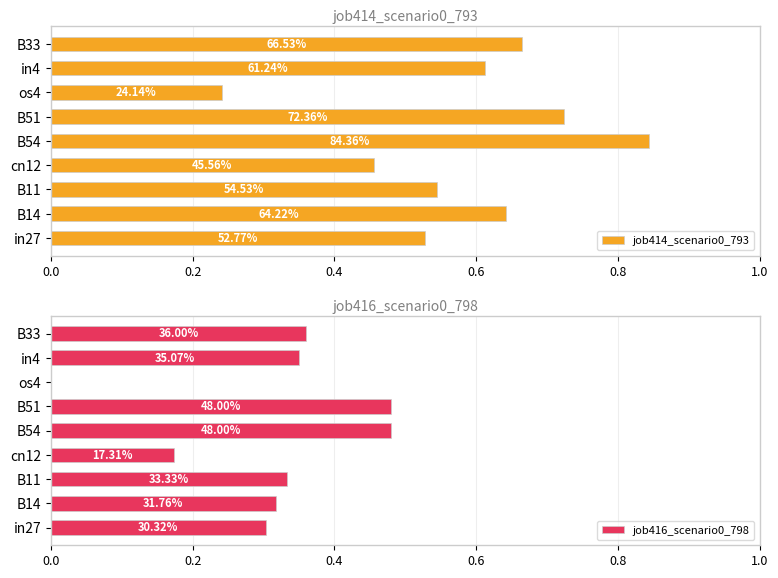

How many groups of bars are there?

9